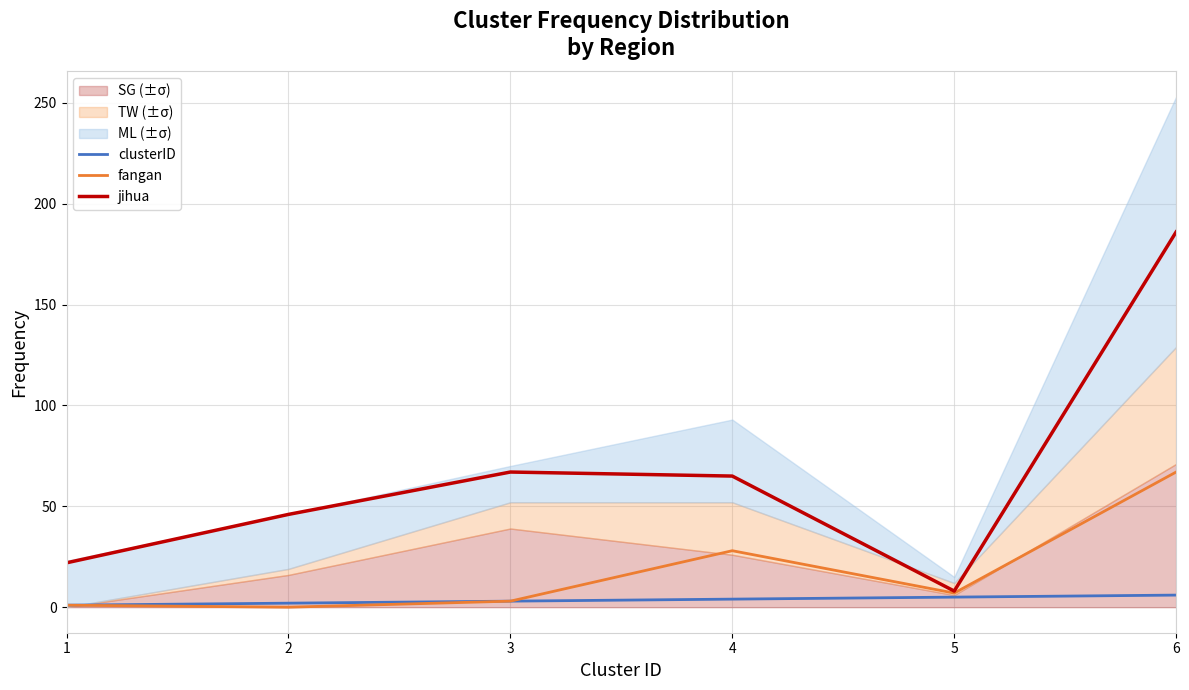

What is the maximum value shown in the chart?

186